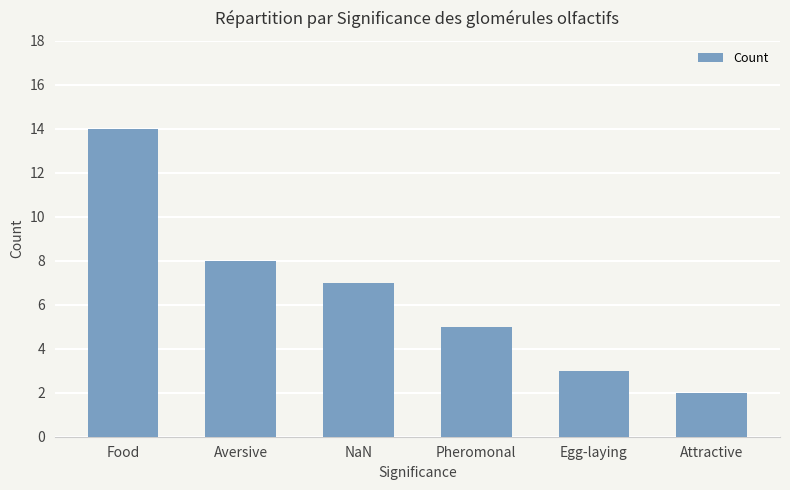

What is the difference between the maximum and minimum values?

12